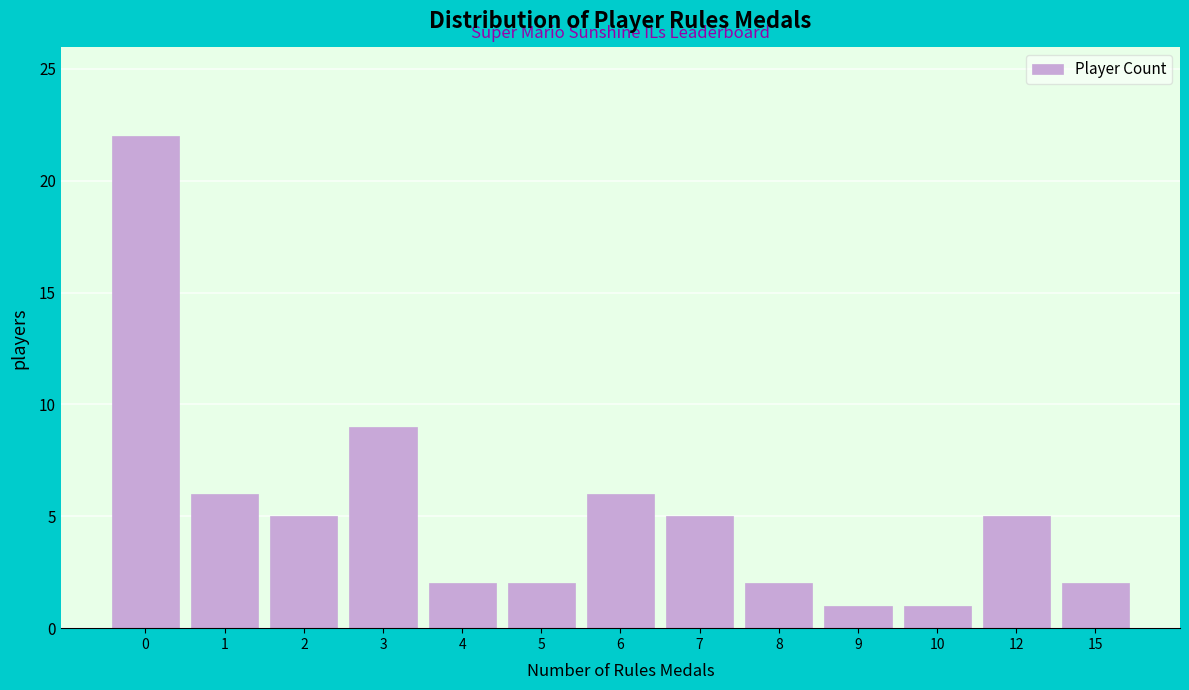

Reading right to left, transcribe all the data shown in this chart.

15=2	12=5	10=1	9=1	8=2	7=5	6=6	5=2	4=2	3=9	2=5	1=6	0=22